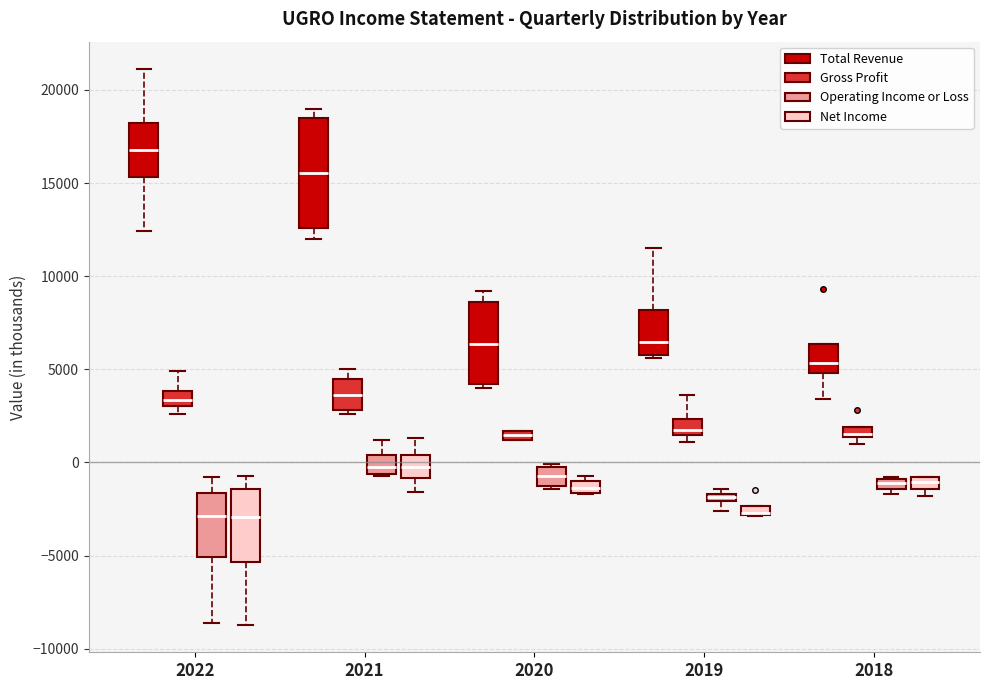

Comparing the boxes themselves (not the whiskers), which one is the tallest?

2021 (Total Revenue)